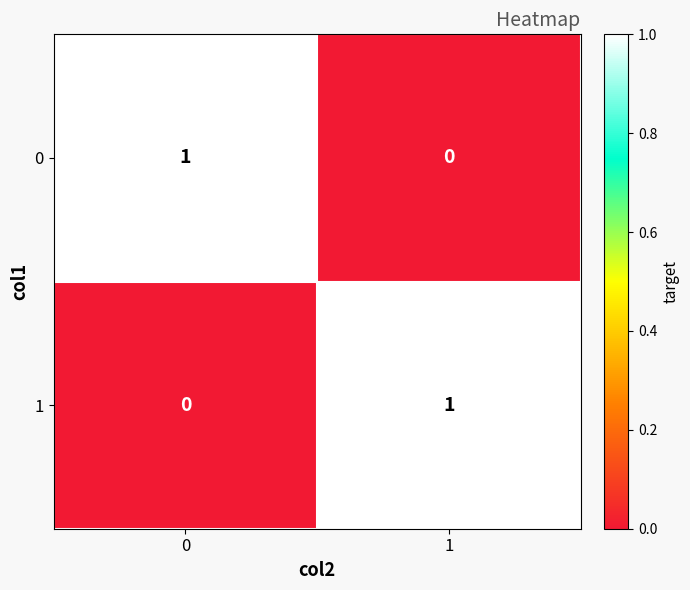

Reading right to left, what are all the values shown in this chart?

0: 0	1
1: 1	0